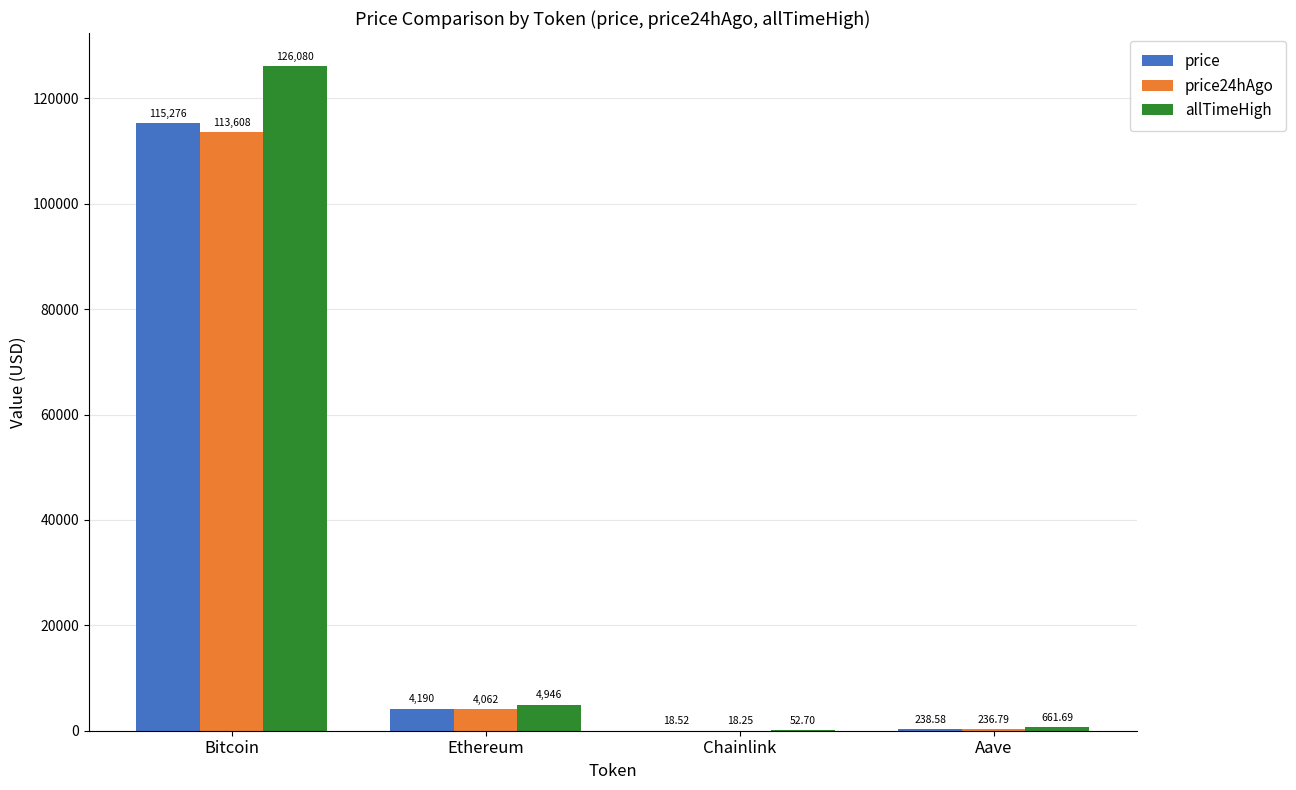

Which category has the highest value across all series?

Bitcoin